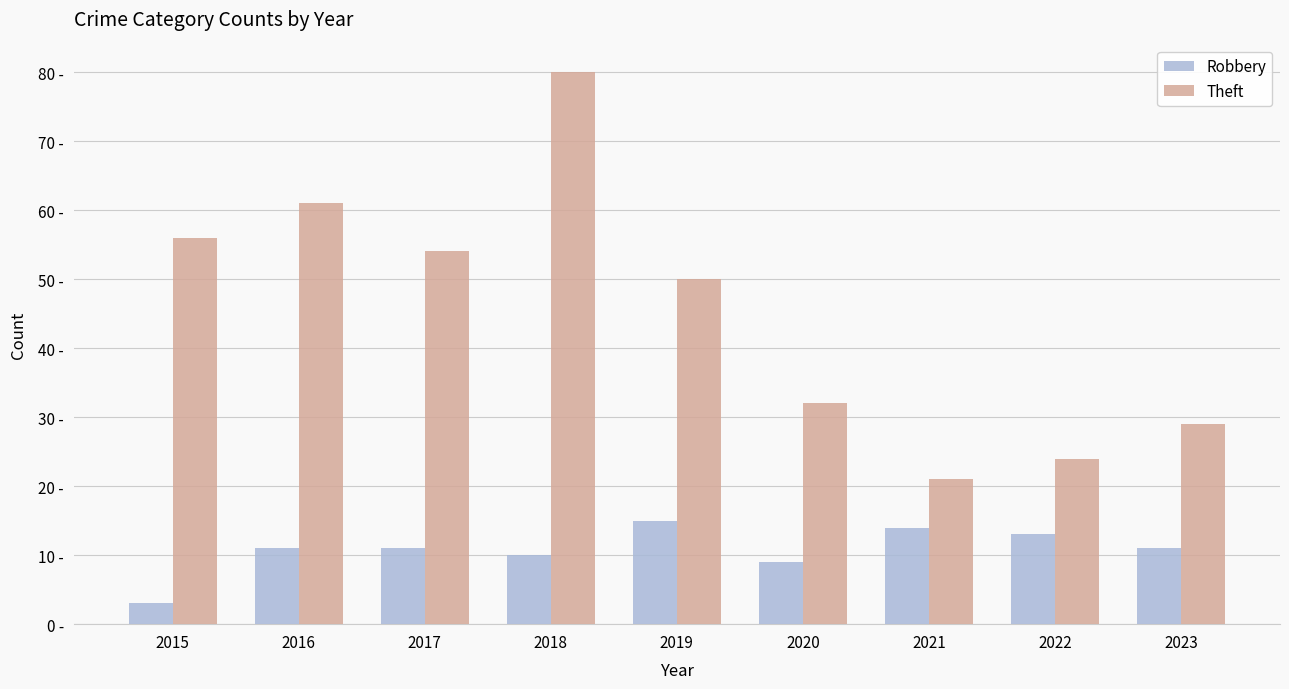

What are all the series names shown in the legend?

Robbery, Theft